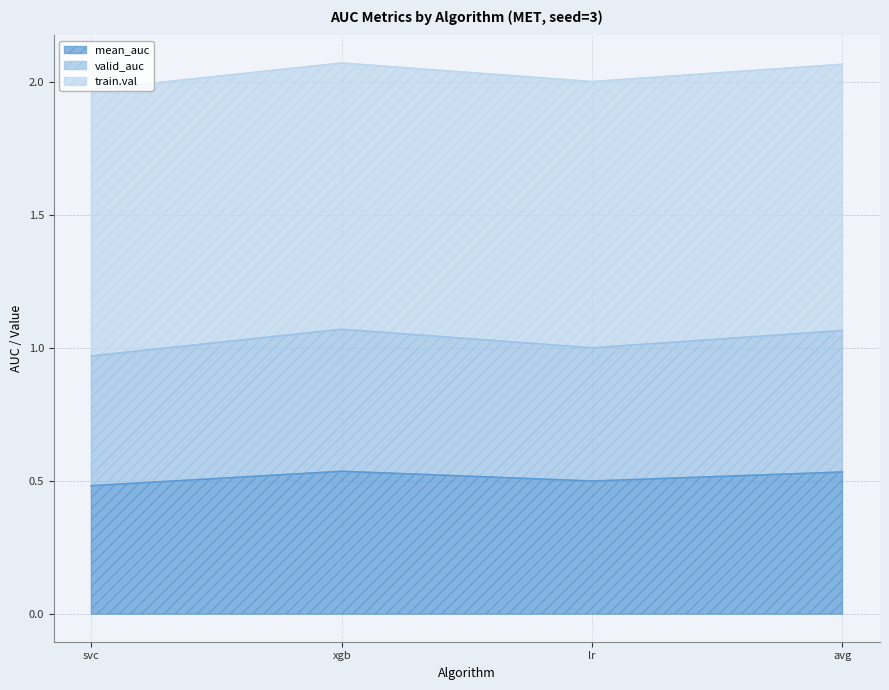

The value of valid_auc at xgb is 1.1. True or false?

True